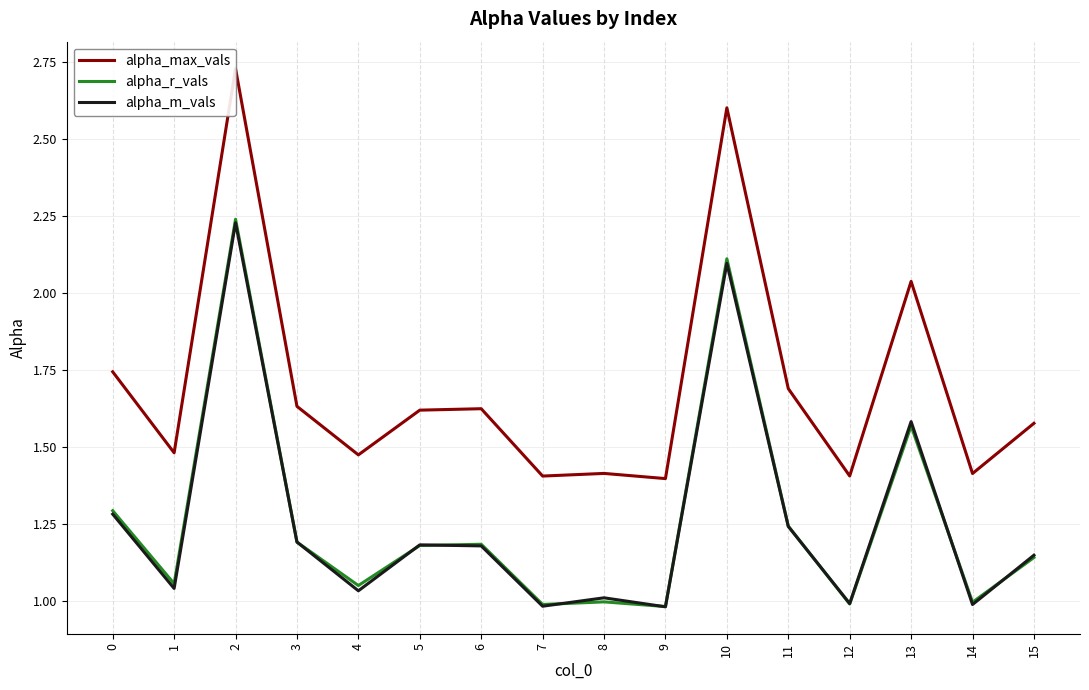

How many interior local peaks does the alpha_r_vals series have?

5